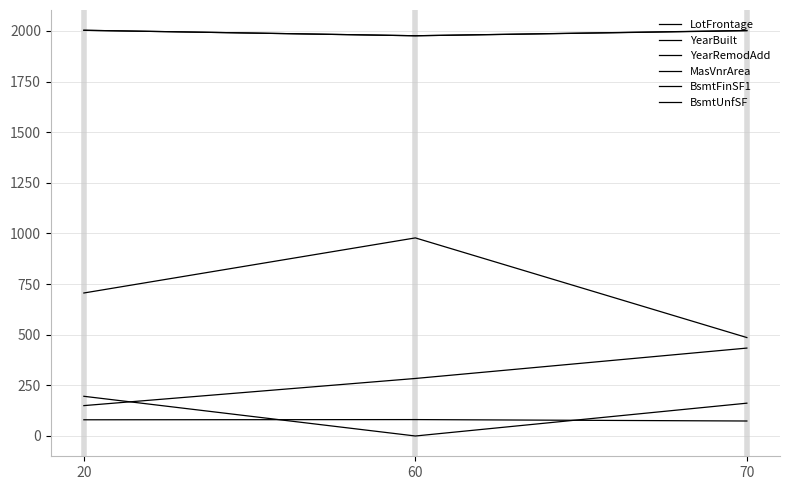

List the labels in order of YearBuilt value, largest first.

20, 70, 60